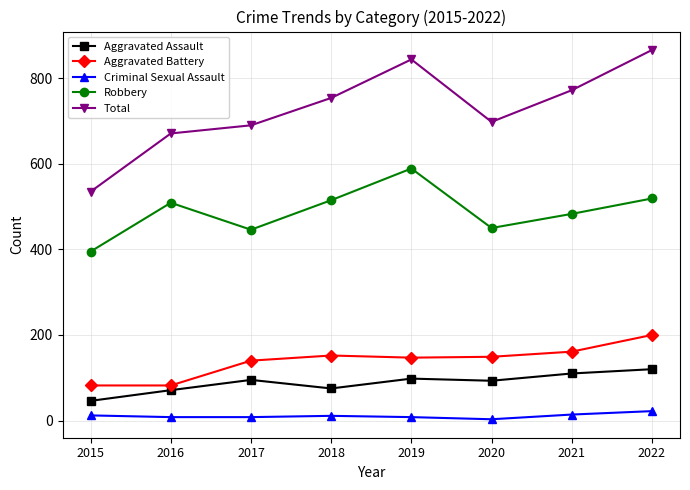

True or false: Total and Criminal Sexual Assault cross at least once.

False